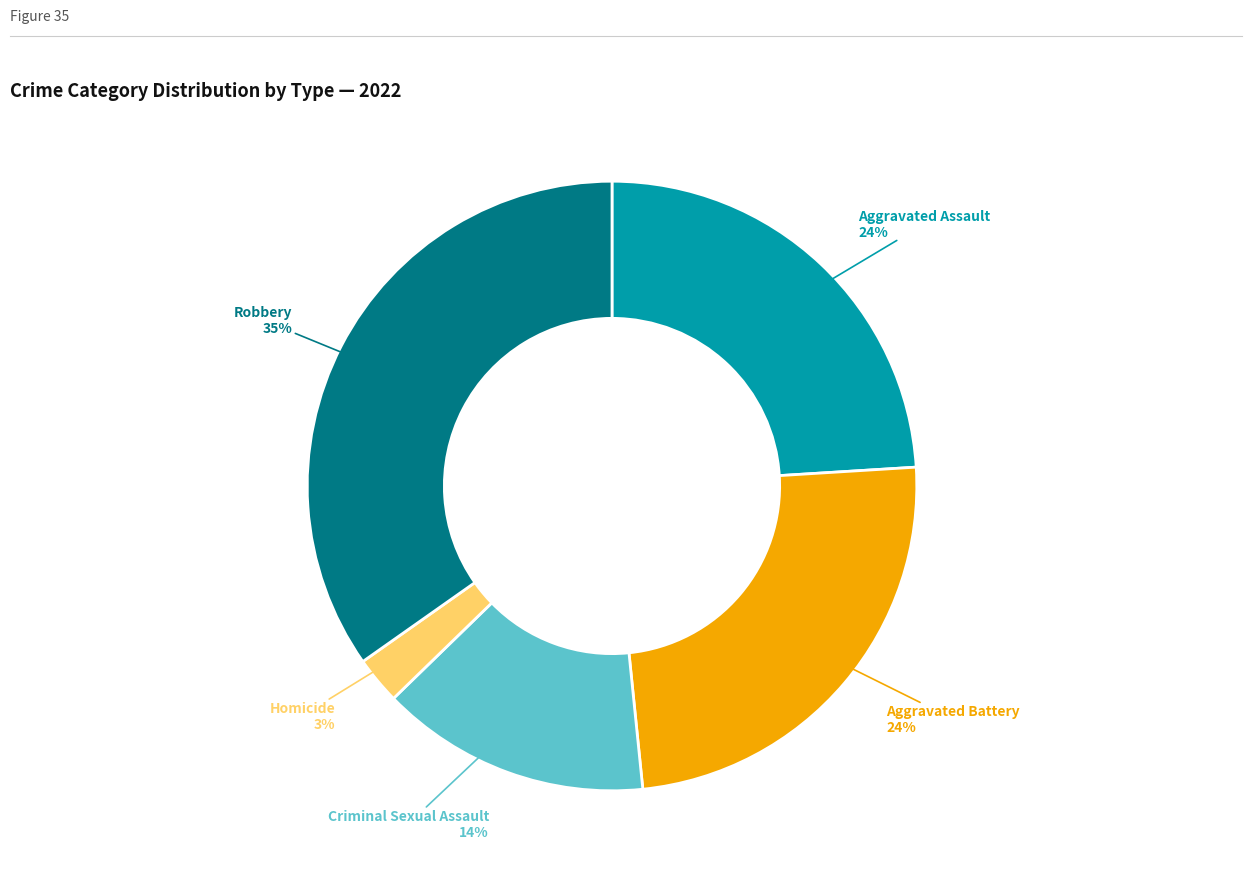

Is there any slice that represents more than half of the pie?

No